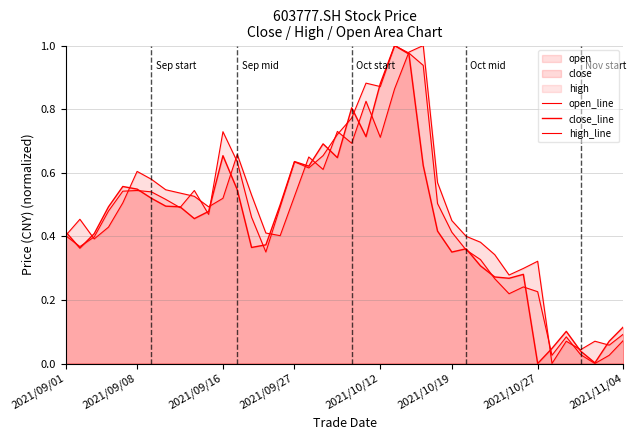

What is the value of the open_line point at the 18th from the left?

0.6